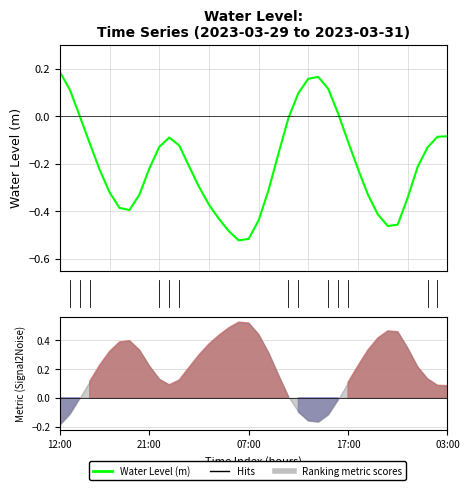

What is the value of the 33rd point from the left?

-0.4